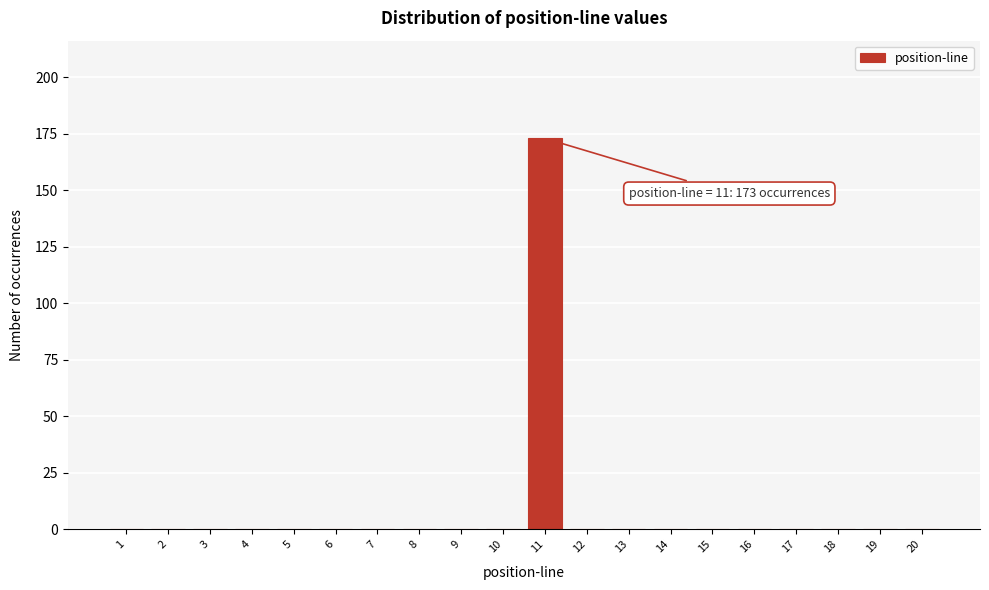

Reading left to right, extract all data points from this chart.

1=0	2=0	3=0	4=0	5=0	6=0	7=0	8=0	9=0	10=0	11=173	12=0	13=0	14=0	15=0	16=0	17=0	18=0	19=0	20=0